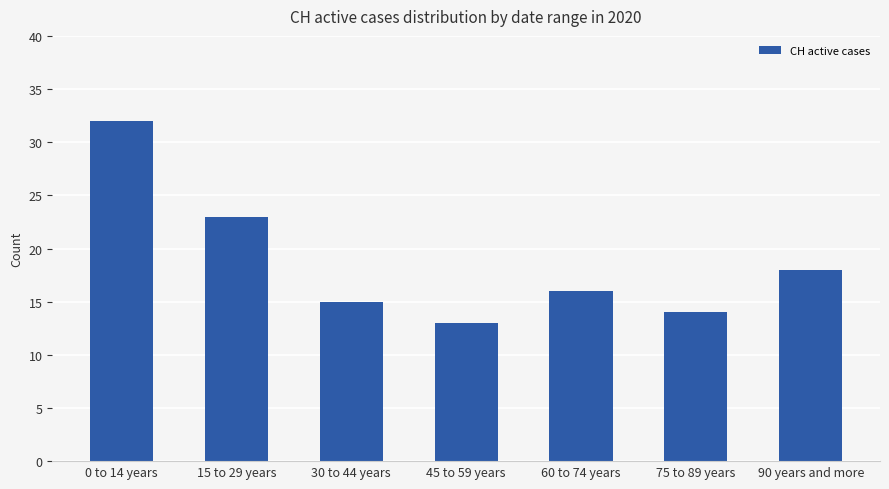

What is the sum of all values?

131